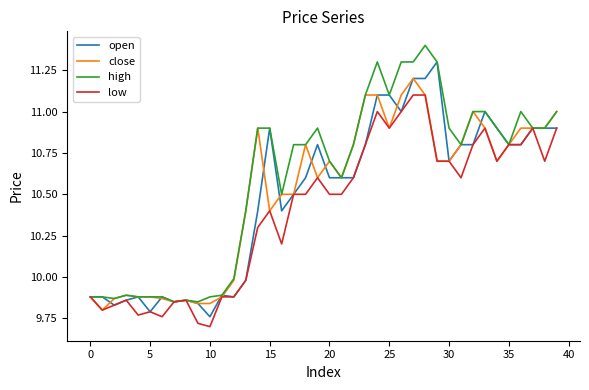

List the series in order of their peak value, highest first.

high, open, close, low